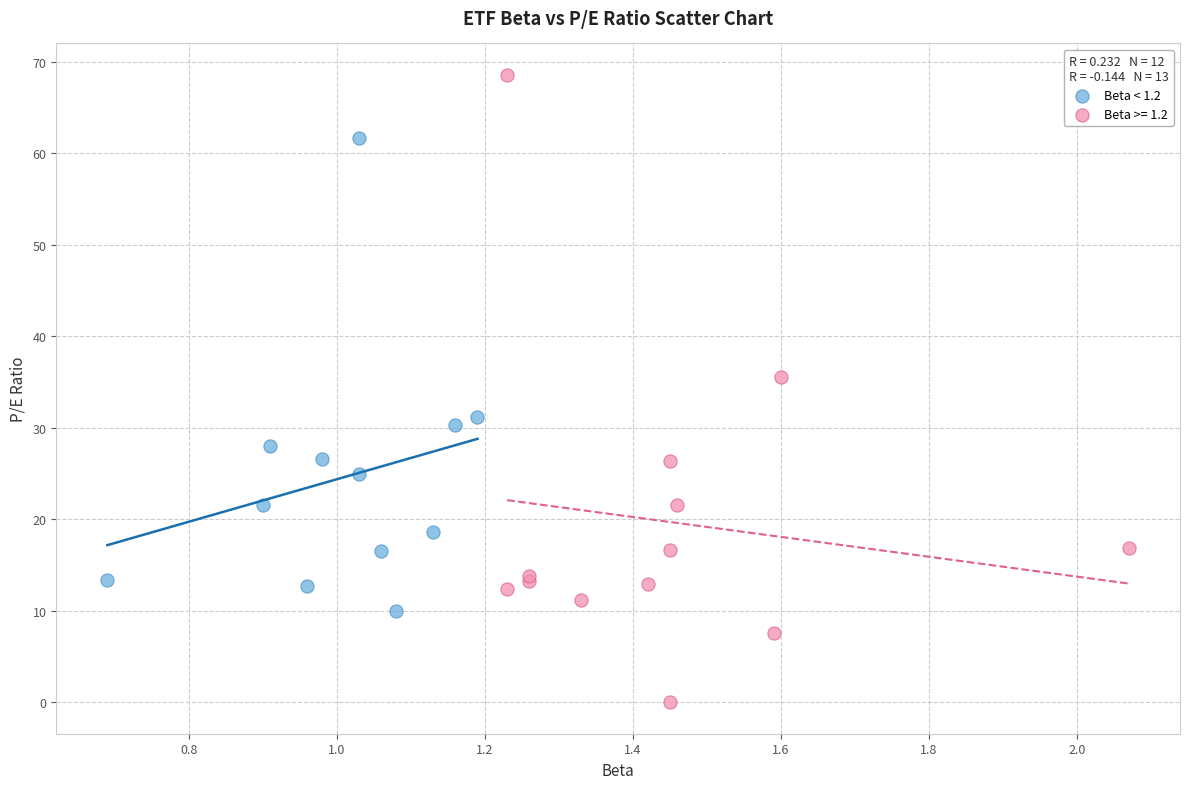

Which series has the largest Y range (max minus min)?

Beta >= 1.2